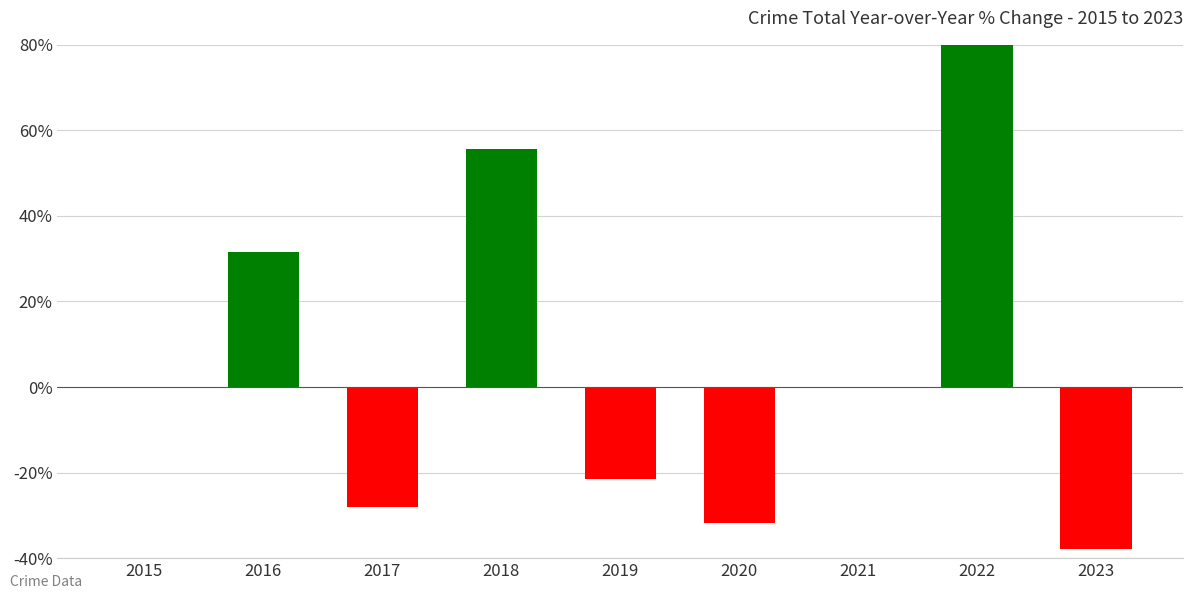

Reading right to left, list all the values displayed in this chart.

-37.9	93.3	0.0	-31.8	-21.4	55.6	-28.0	31.6	0.0